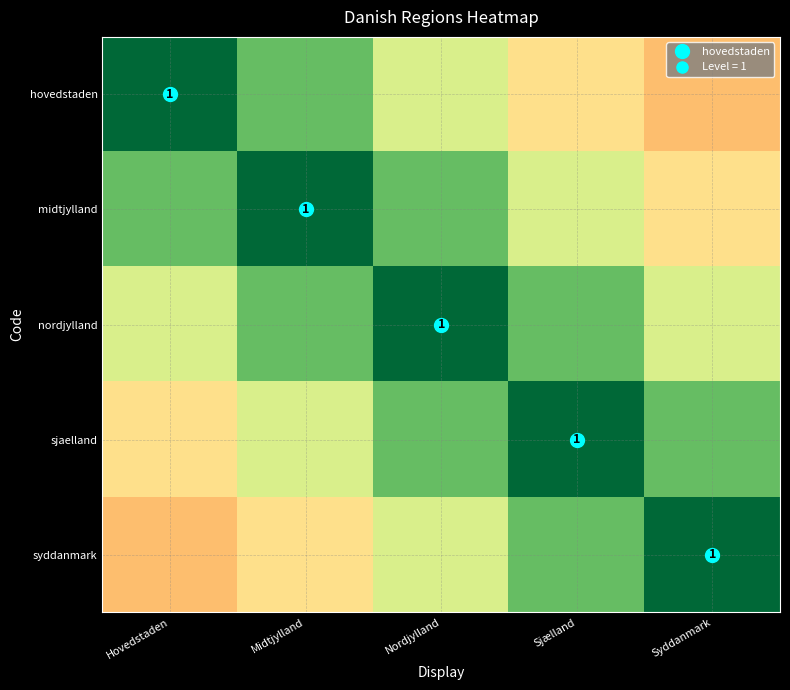

Is the value of hovedstaden at Midtjylland greater than the value of syddanmark at Hovedstaden?

Yes